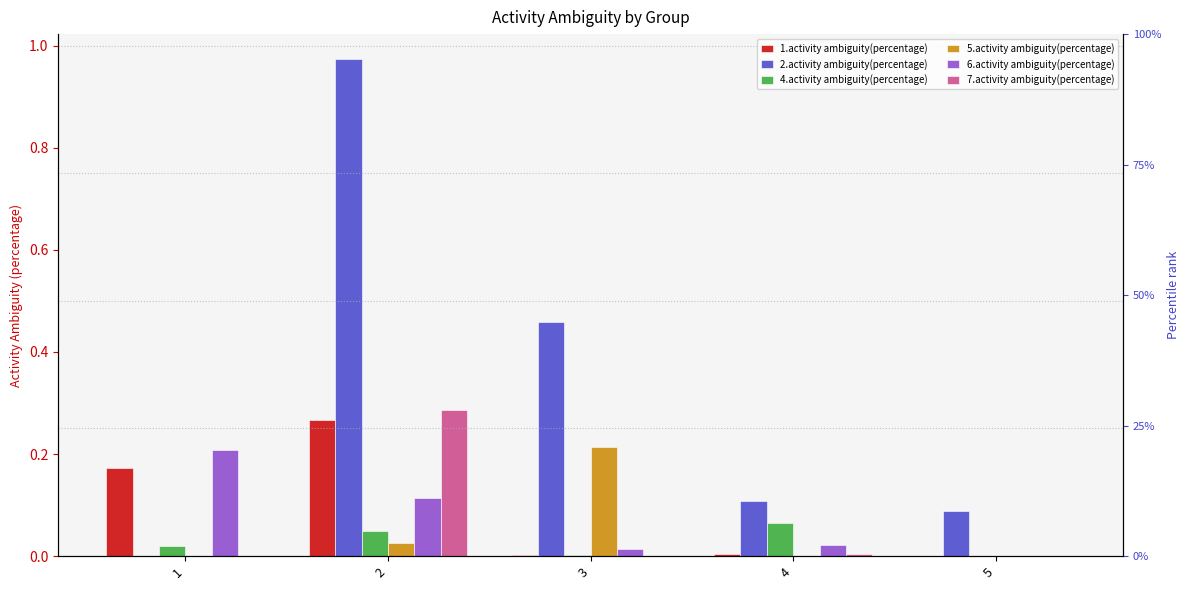

At which label is 7.activity ambiguity(percentage) closest to 0?

1